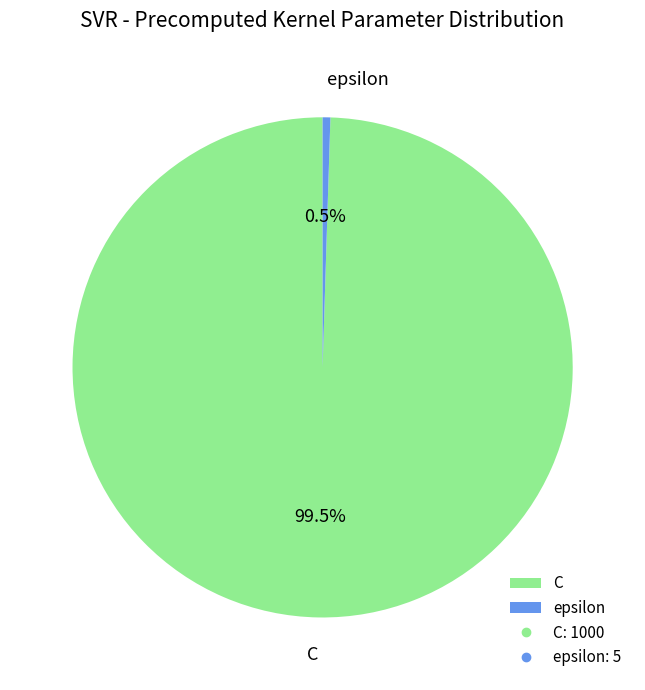

Rank the categories by value from lowest to highest.

epsilon, C